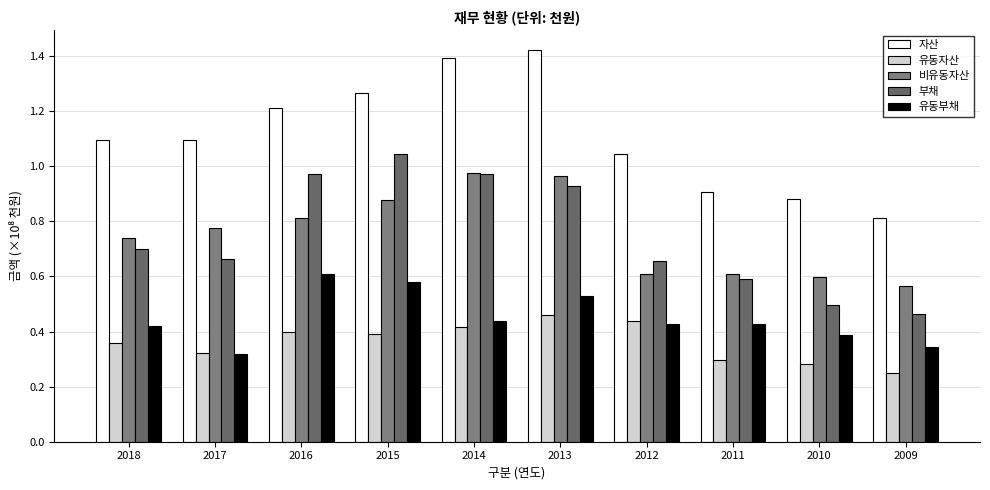

Which series has the widest spread of values?

자산